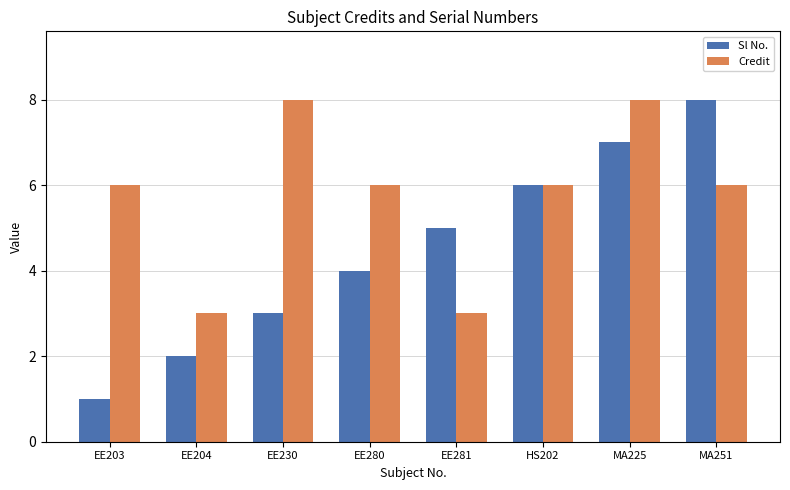

What is the maximum value for Credit?

8